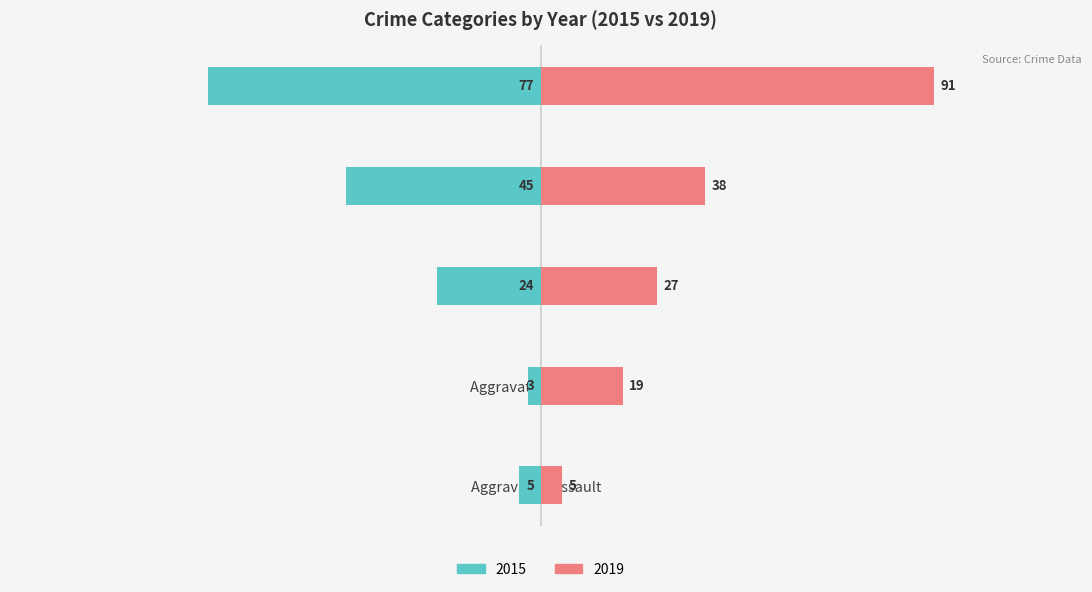

What is the difference between the highest and lowest values at Robbery?

51